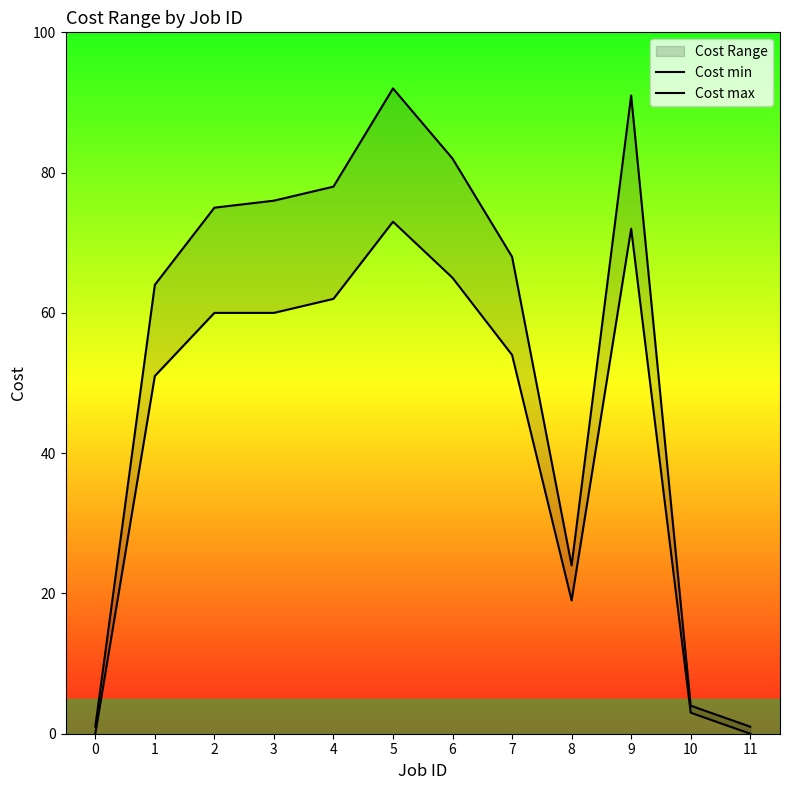

At which category does Cost min reach its first local peak?

5